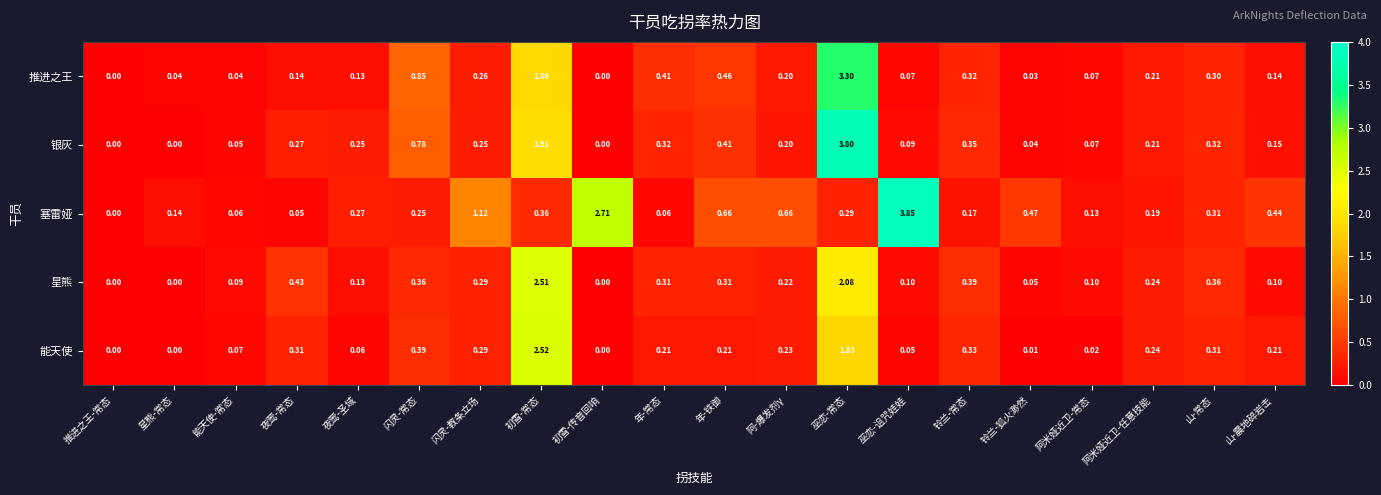

Count the number of categories in the chart.

20